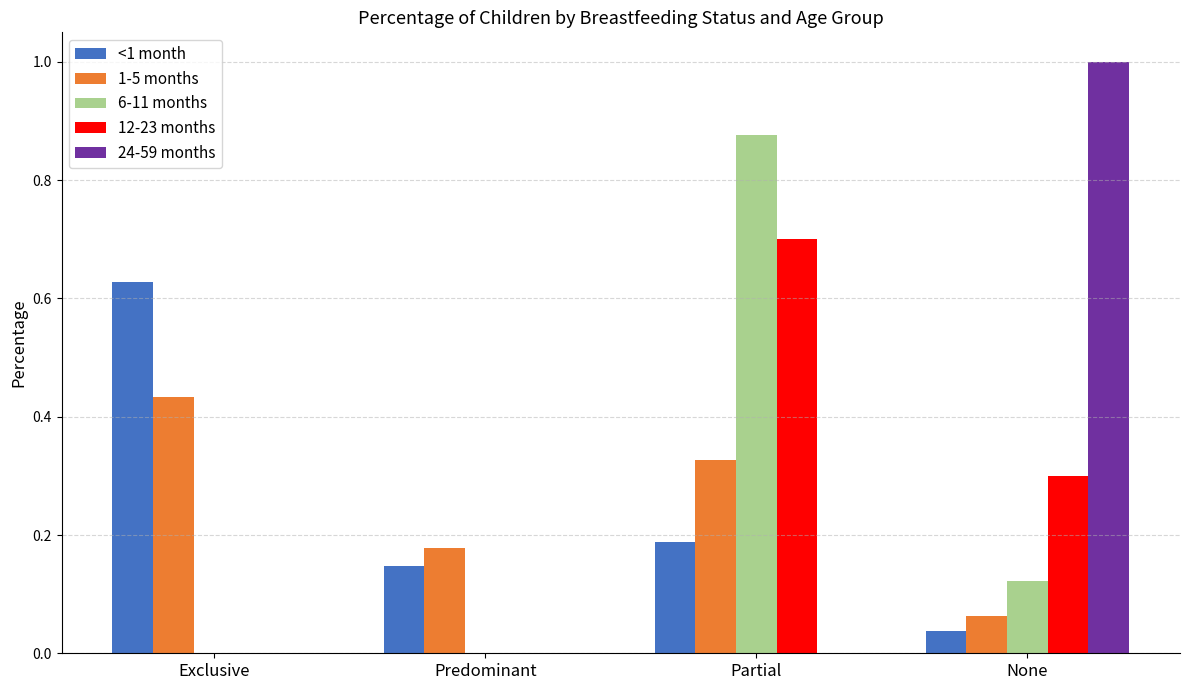

What is the difference between the 24-59 months values at None and Exclusive?

1.0